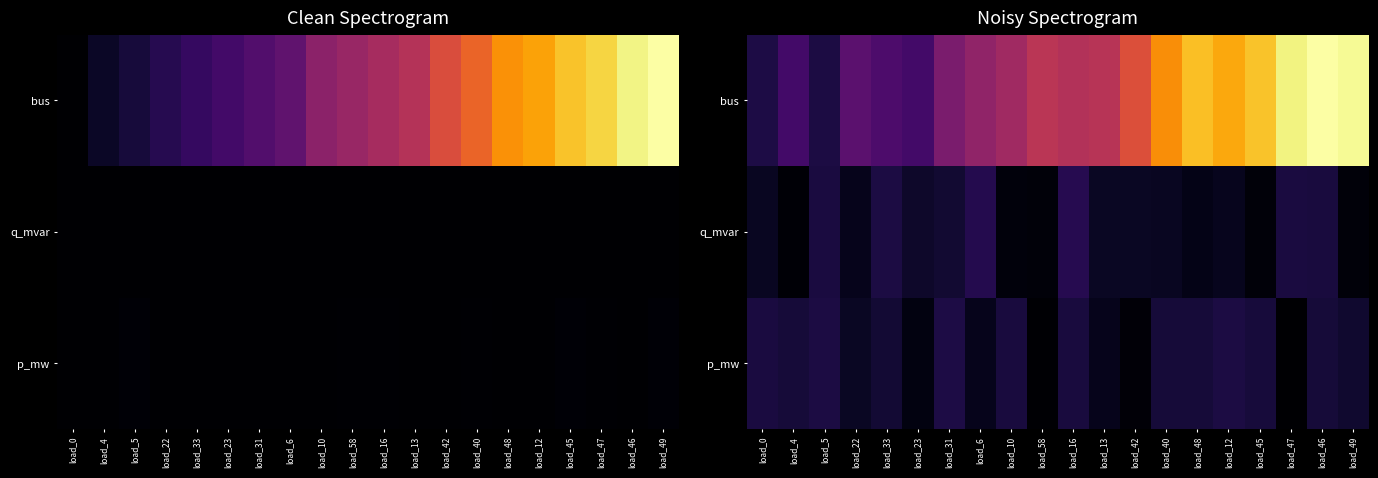

What is the sum of the bus values at load_49 and load_0?

1.1